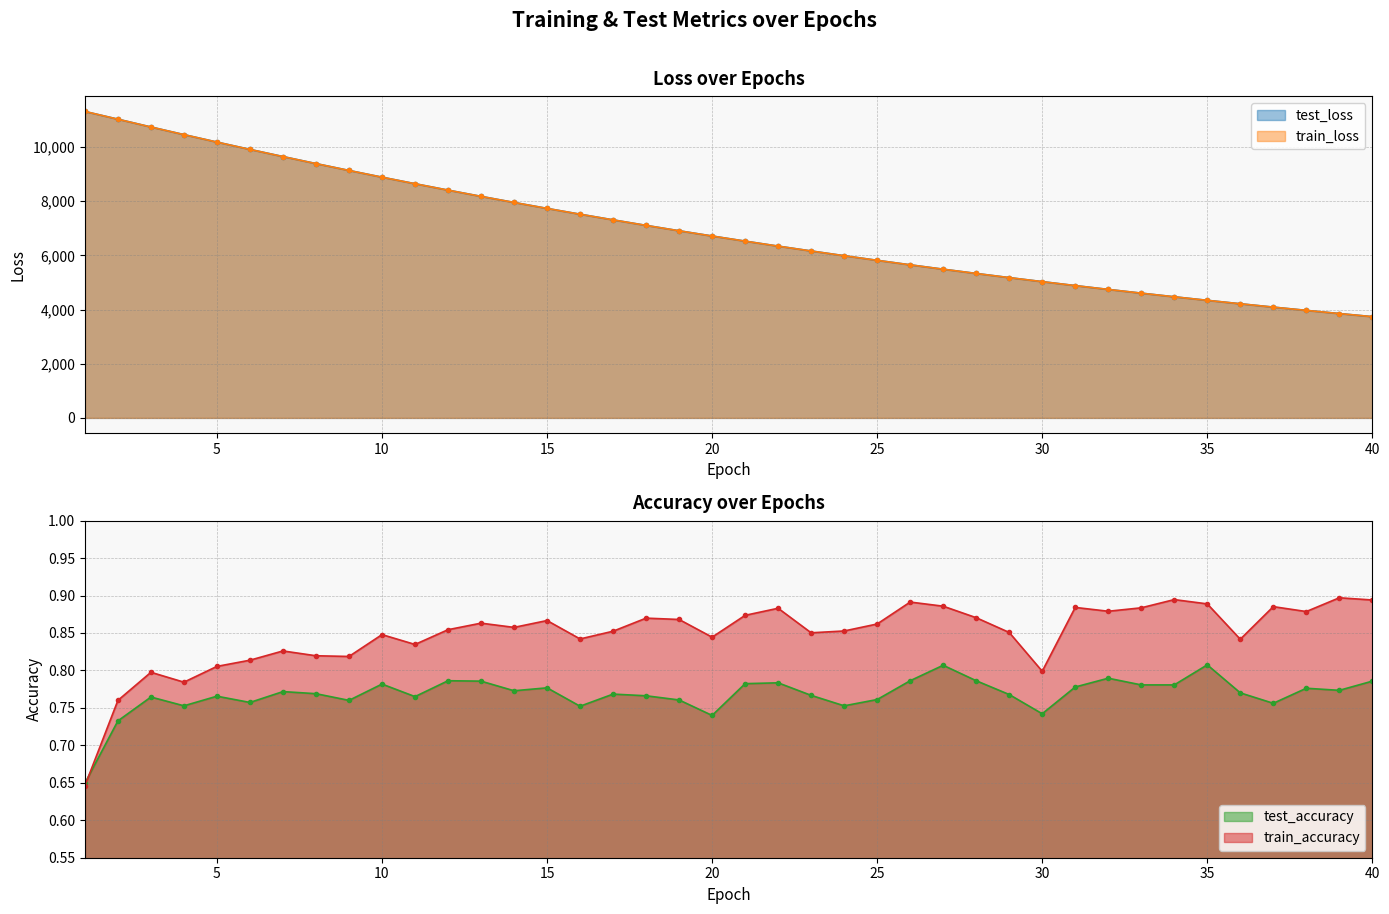

What are all the series names shown in the legend?

test_loss, train_loss, test_accuracy, train_accuracy